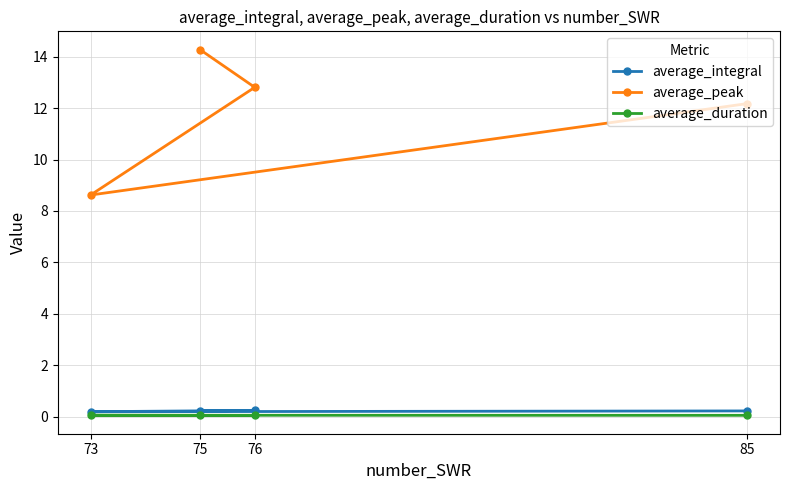

At how many categories does at least one series exceed 13?

1